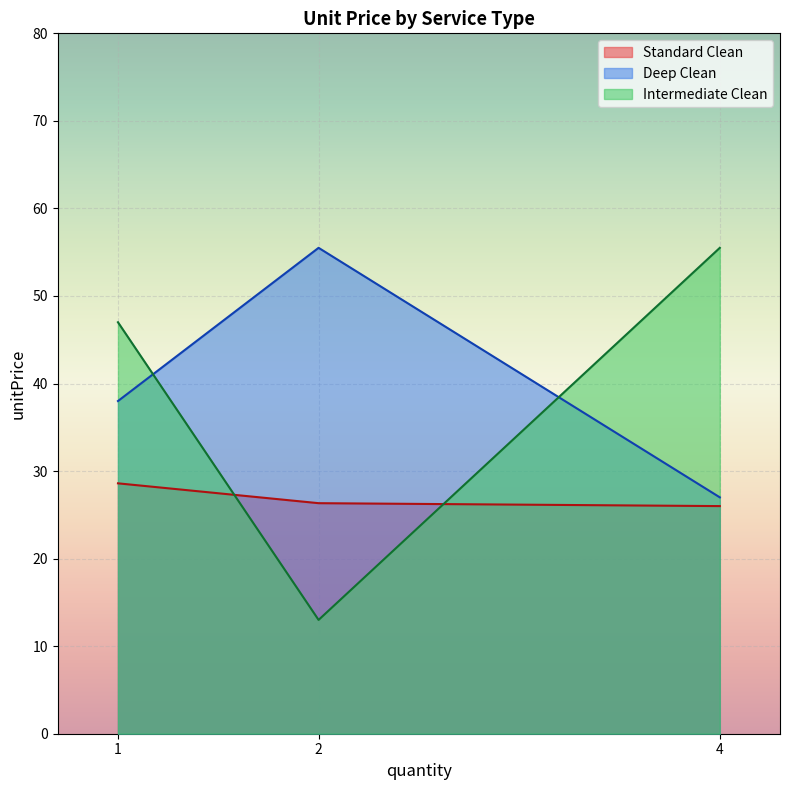

What is the approximate value of Intermediate Clean at 1?

47.0